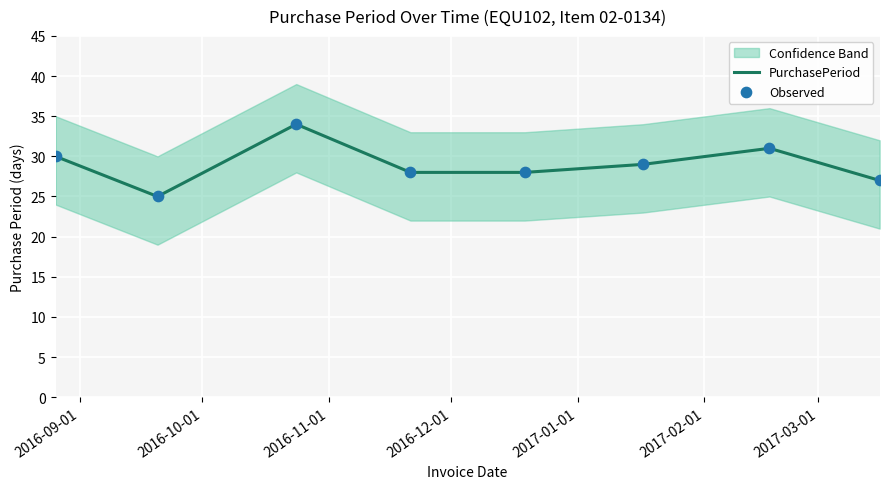

What is the minimum value for PurchasePeriod?

25